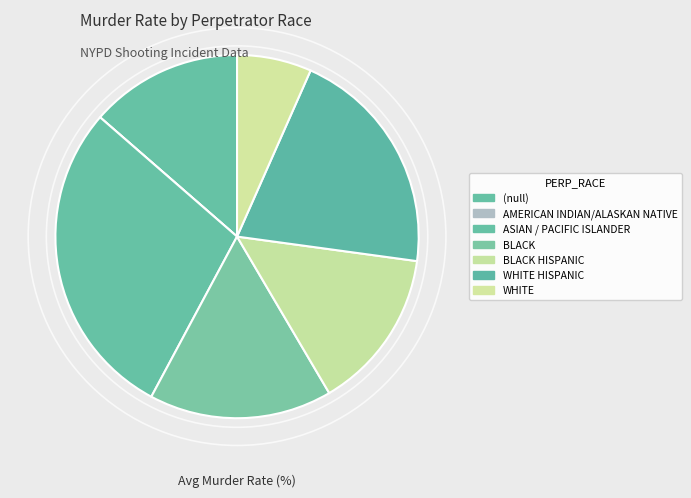

To the nearest percent, what is the average slice percentage?

14%